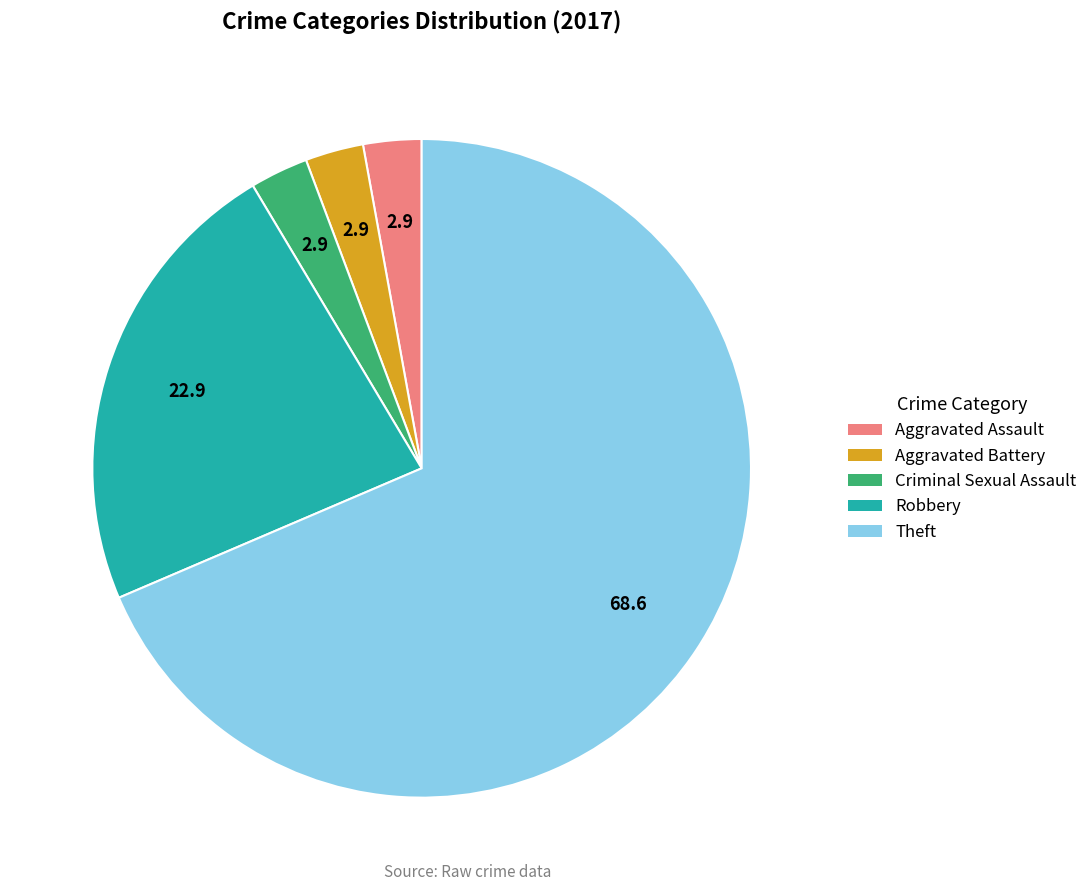

How many slices are in this pie chart?

5